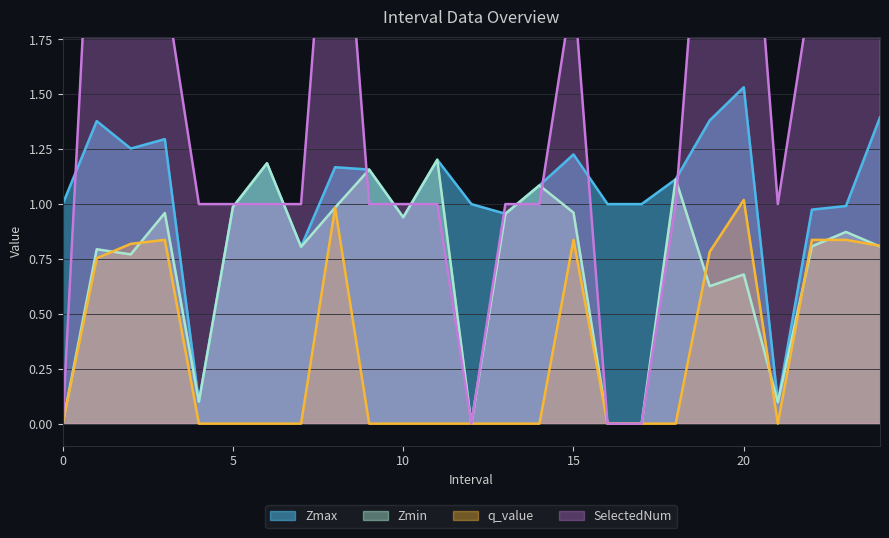

Rank the series by their maximum value, from highest to lowest.

SelectedNum, Zmax, Zmin, q_value